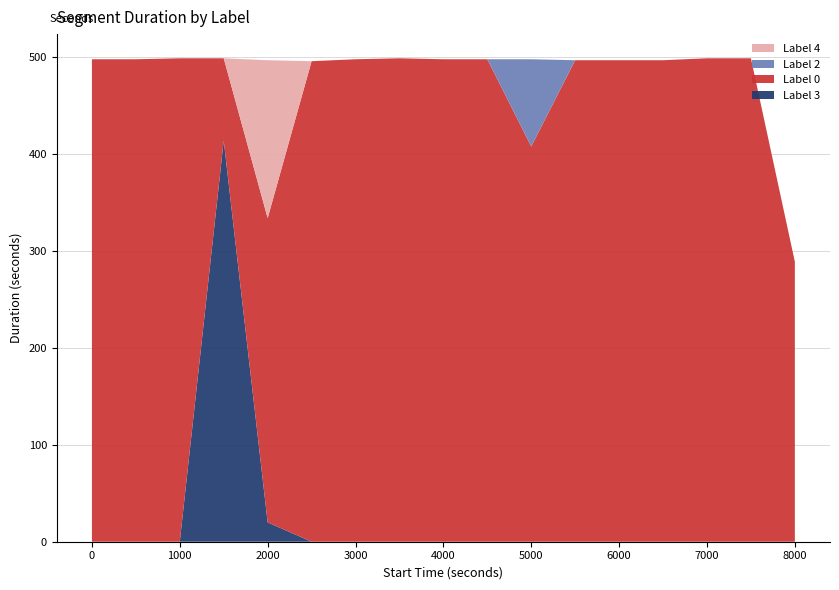

The Label 3 series shows -265 at 0. True or false?

False